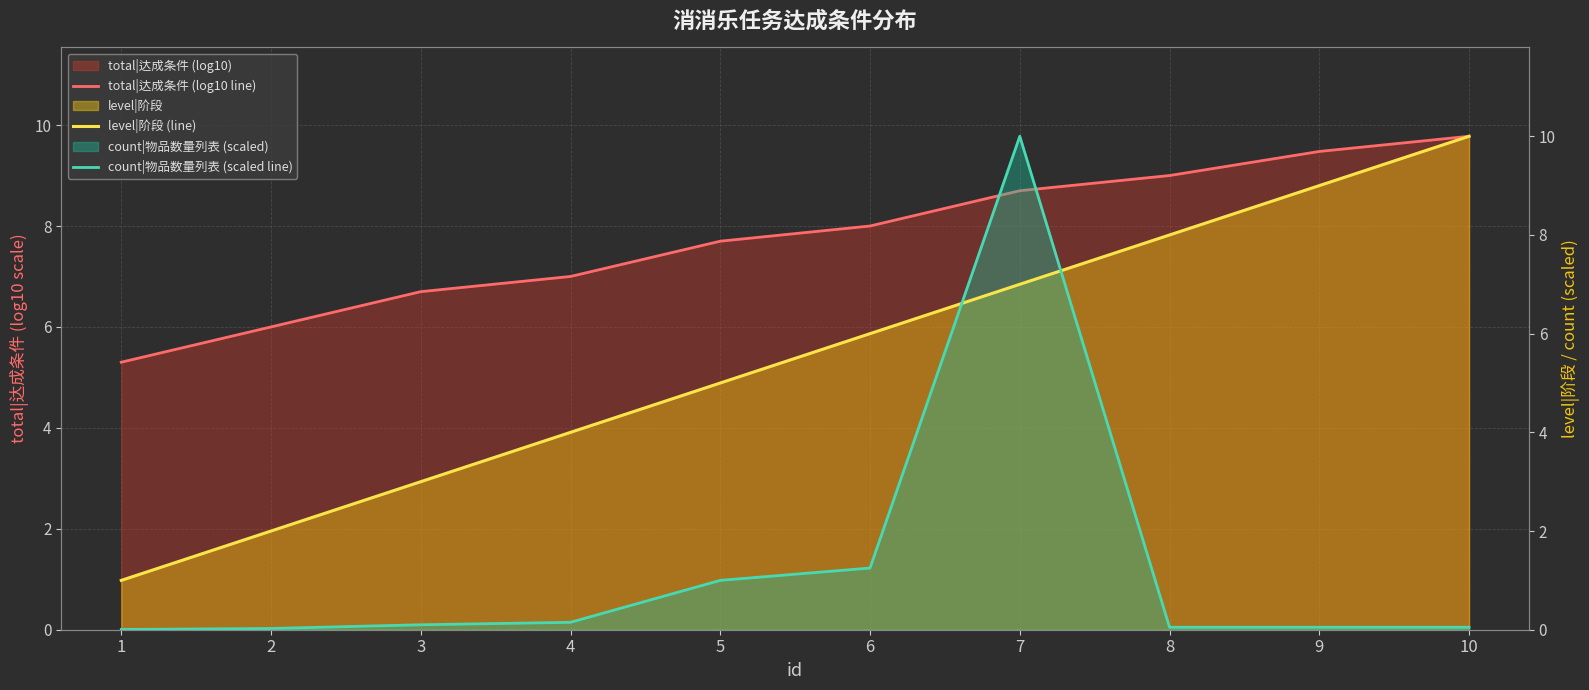

What is the sum of the count|物品数量列表 (scaled line) values at 10 and 1?

0.1